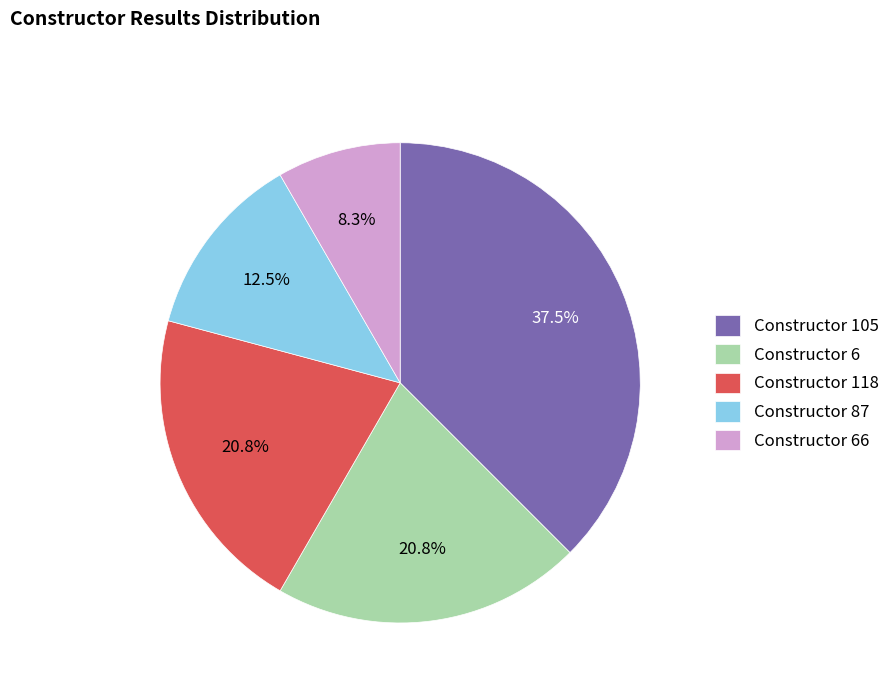

Between Constructor 105 and Constructor 118, which is larger?

Constructor 105